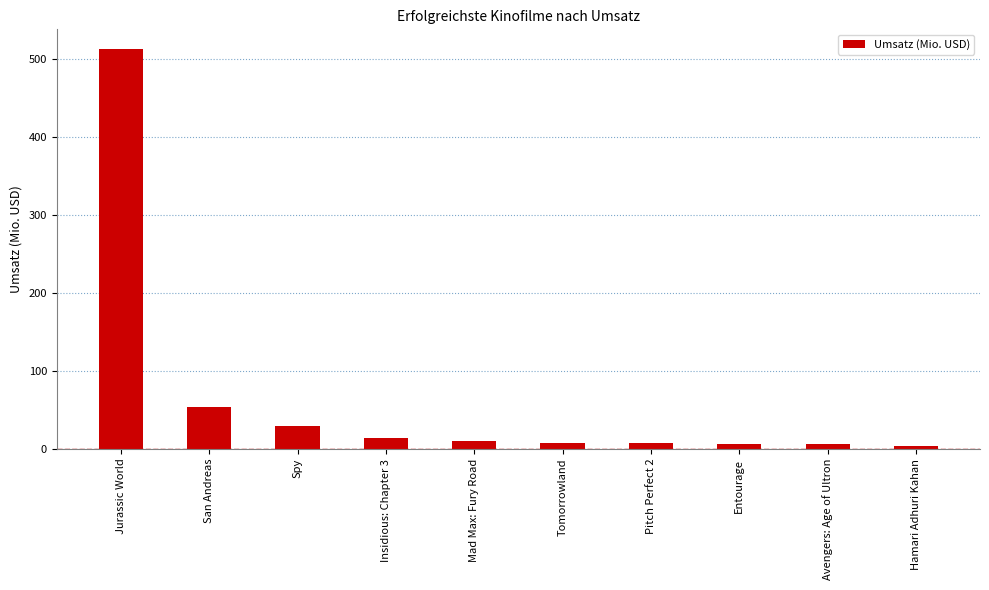

Approximately how many times larger is the value at Jurassic World compared to Entourage?

82.9